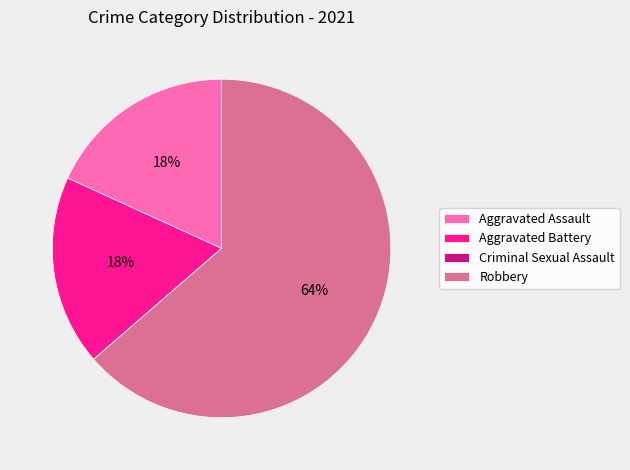

Do Robbery and Aggravated Assault together represent more than half of the pie?

Yes